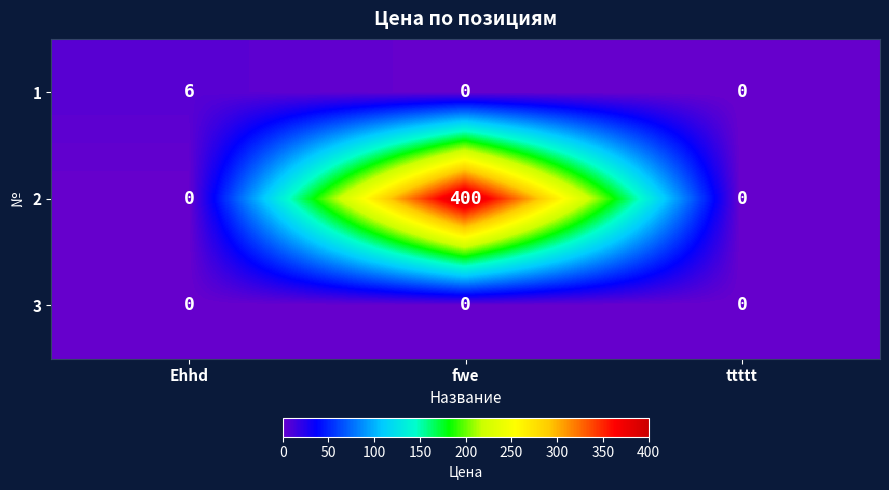

What is the total value across all series at fwe?

400